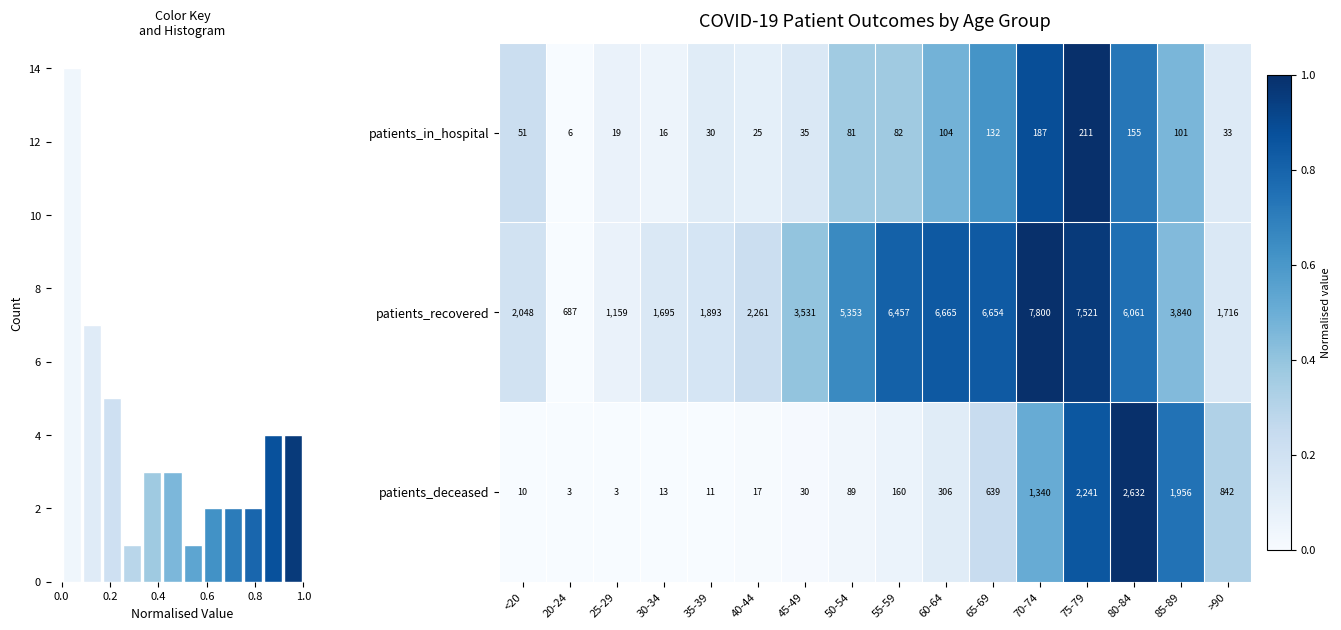

Rank the categories by patients_recovered value from highest to lowest.

70-74, 75-79, 60-64, 65-69, 55-59, 80-84, 50-54, 85-89, 45-49, 40-44, <20, 35-39, >90, 30-34, 25-29, 20-24